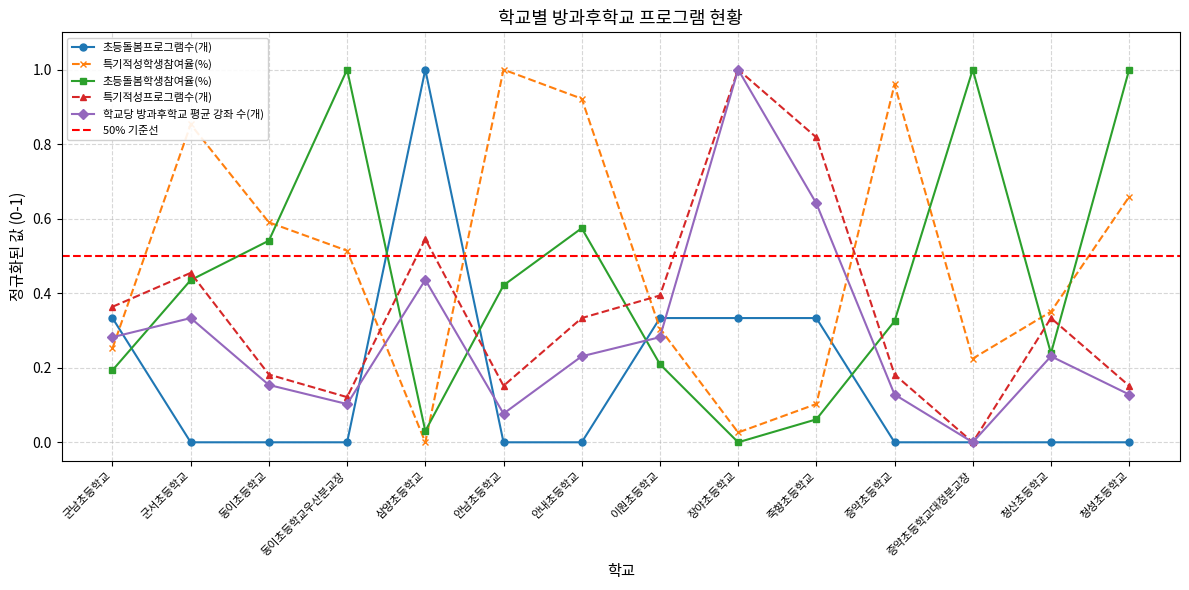

True or false: 학교당 방과후학교 평균 강좌 수(개) and 초등돌봄학생참여율(%) intersect in this chart.

True